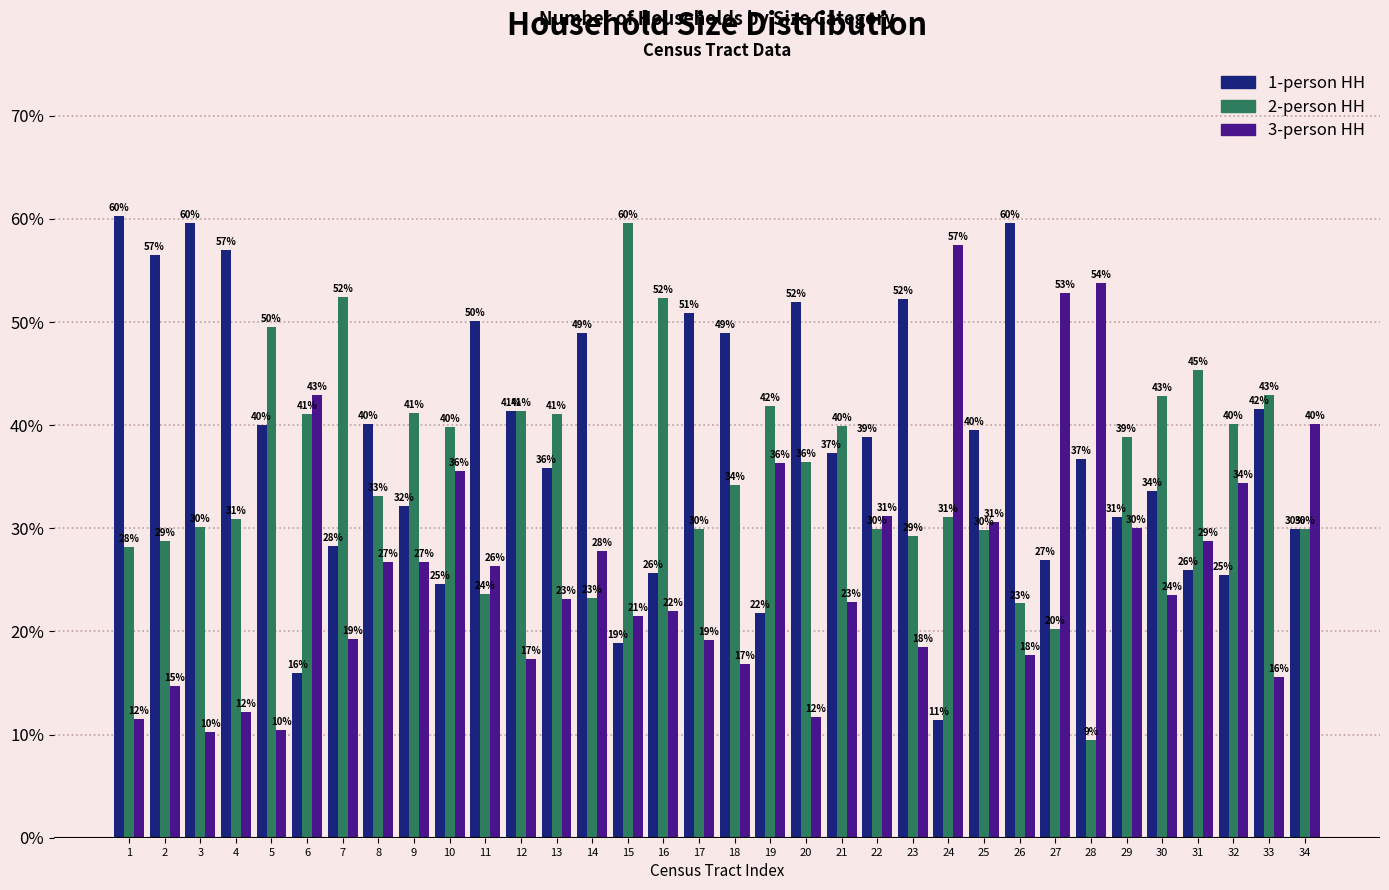

Which category has the lowest value across all series?

28